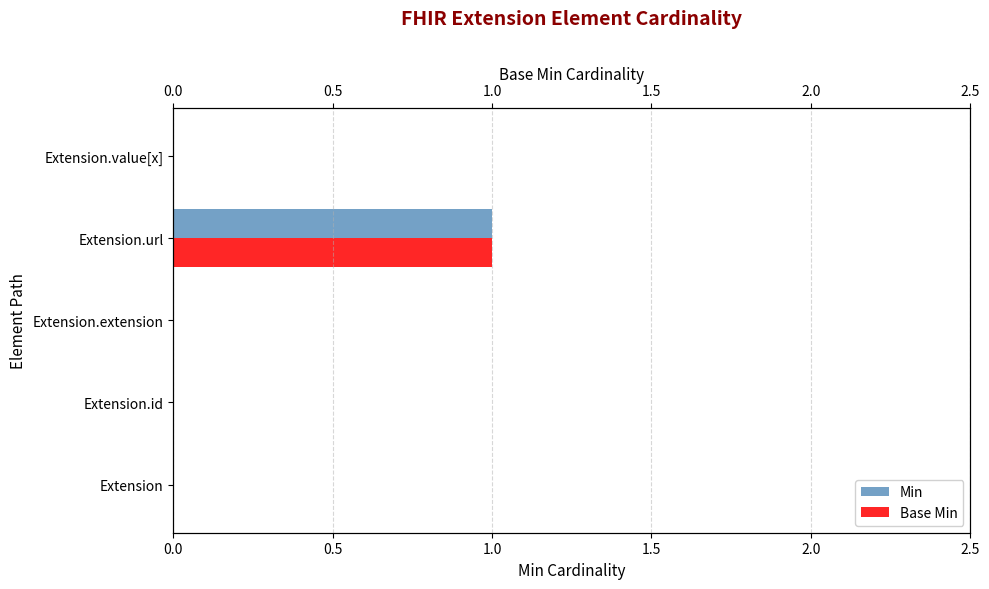

Is it true that Base Min equals 0 at Extension.id?

False